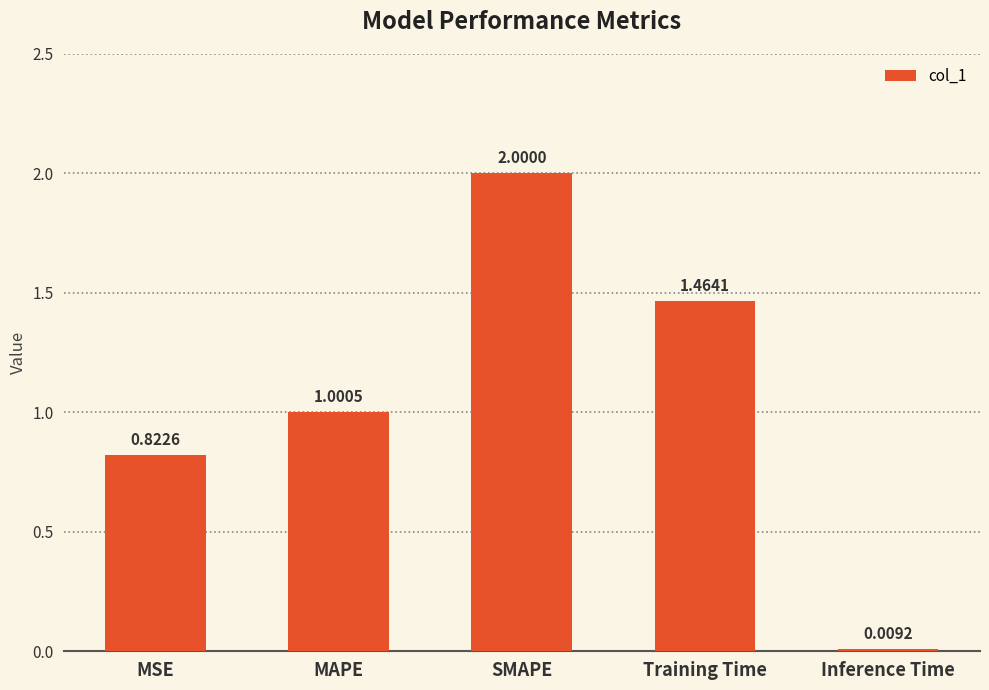

What is the change in value from MAPE to Training Time?

+0.5